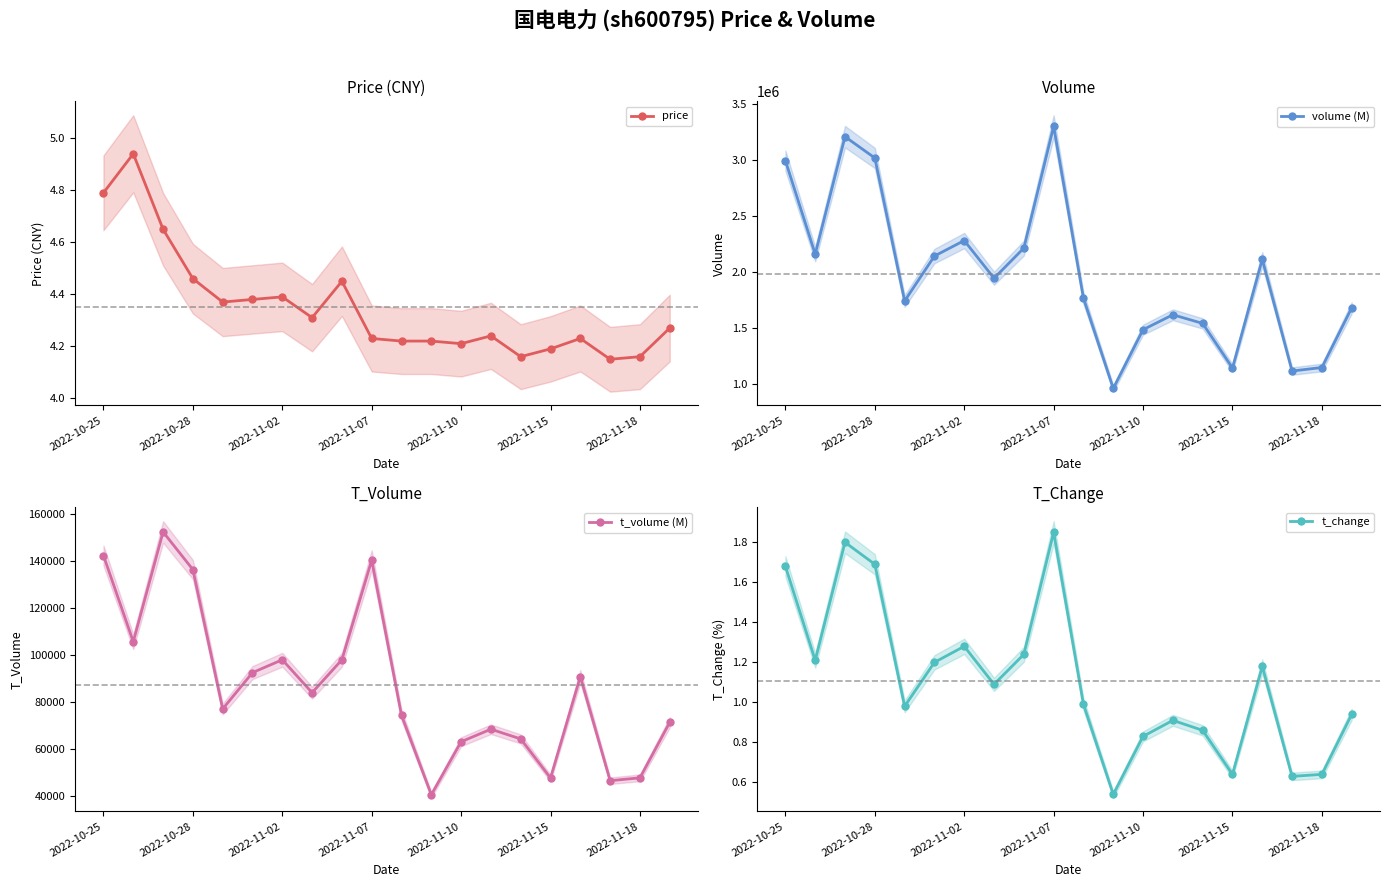

True or false: price has a value of 6.6 at 16.

False